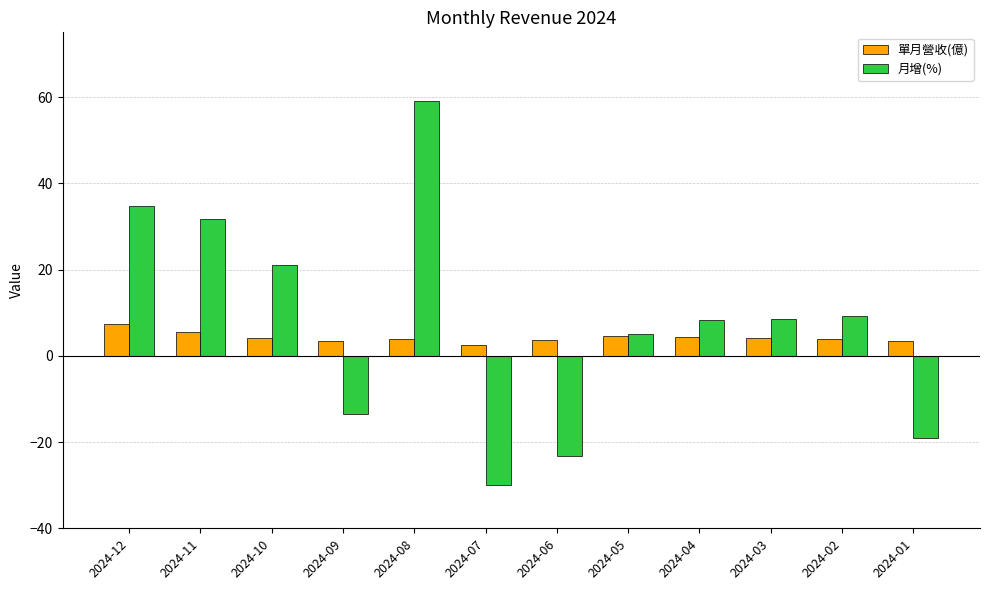

What value does the 月增(%) series have at 2024-04?

8.2